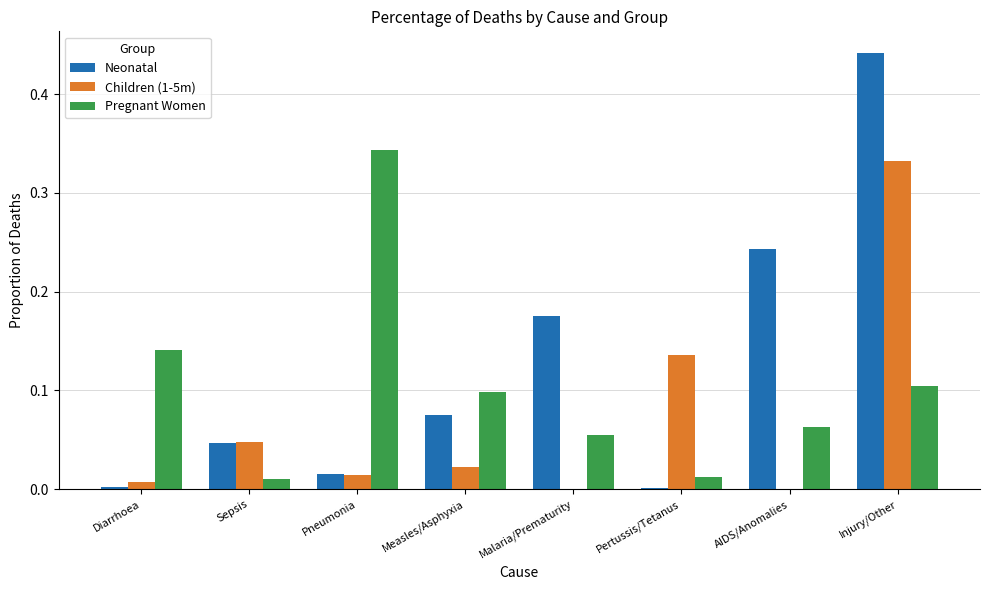

What are all the series names shown in the legend?

Neonatal, Children (1-5m), Pregnant Women